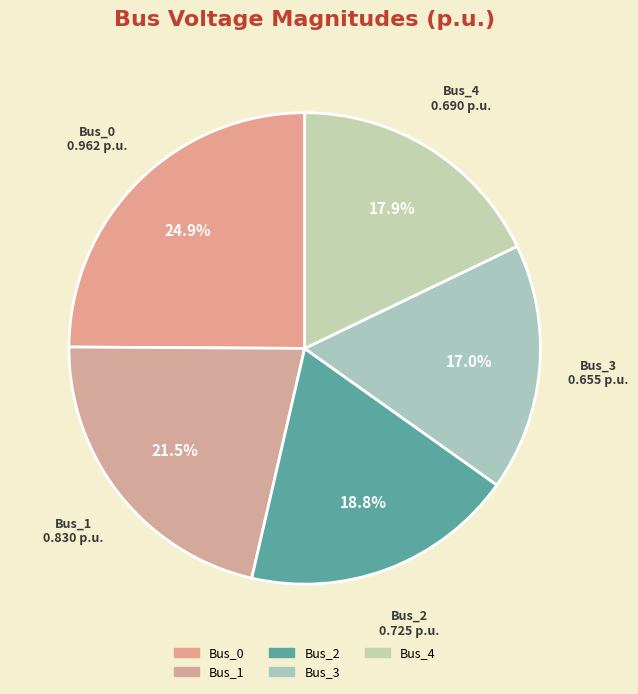

Is there a majority slice in this chart?

No